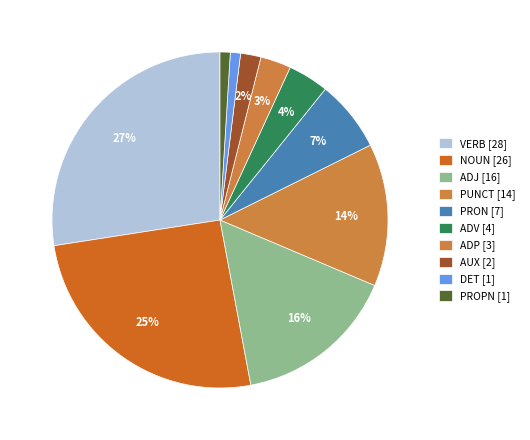

How many segments does this pie chart have?

10